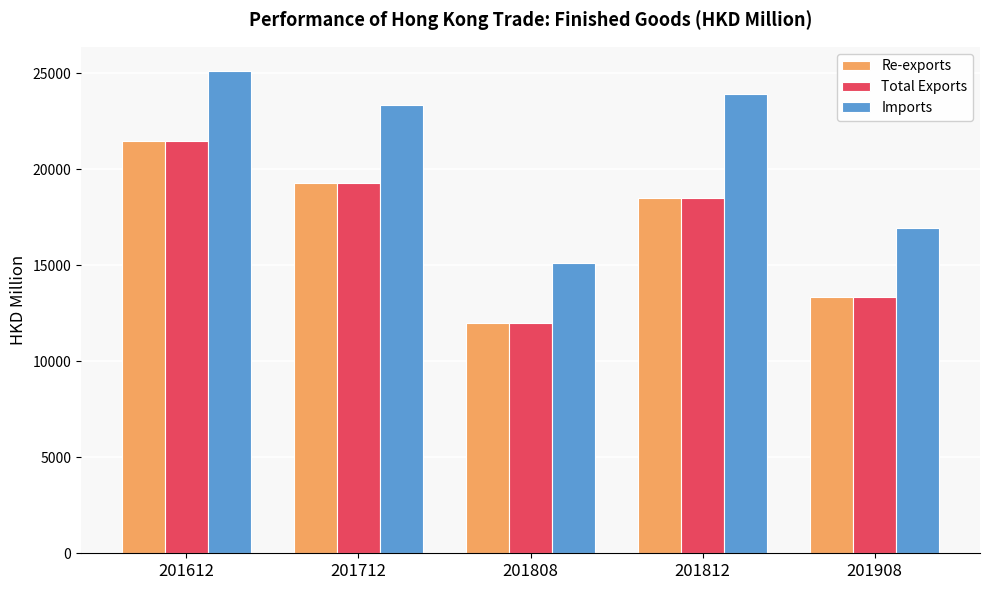

Is it true that Imports equals 25110.9 at 201612?

True